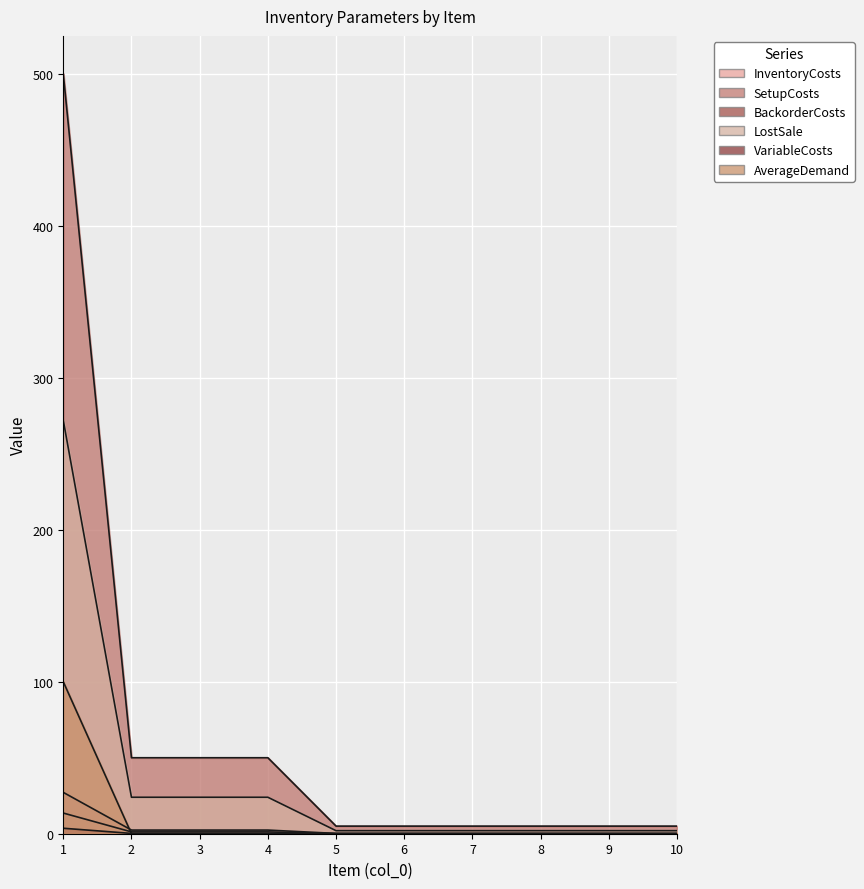

What is the total value across all series at 9?

7.3